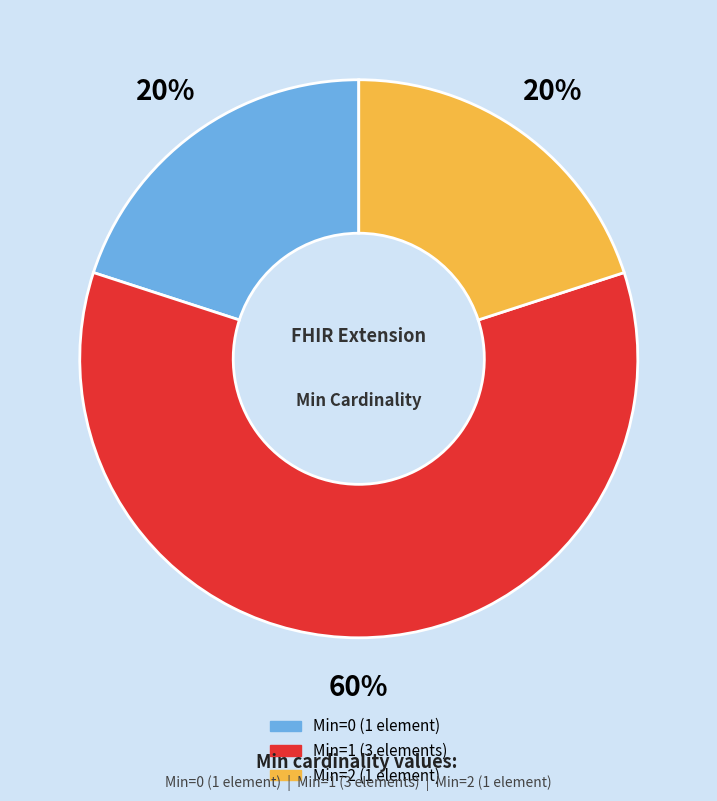

Does any single category account for the majority?

Yes